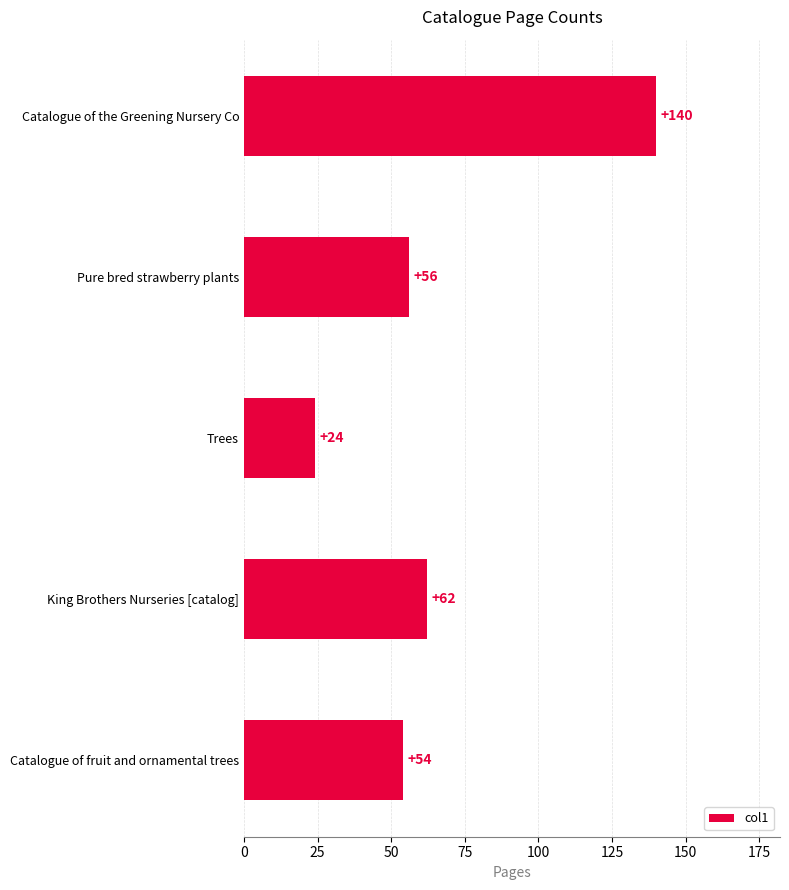

What is the sum of the values at Trees and Catalogue of fruit and ornamental trees?

78